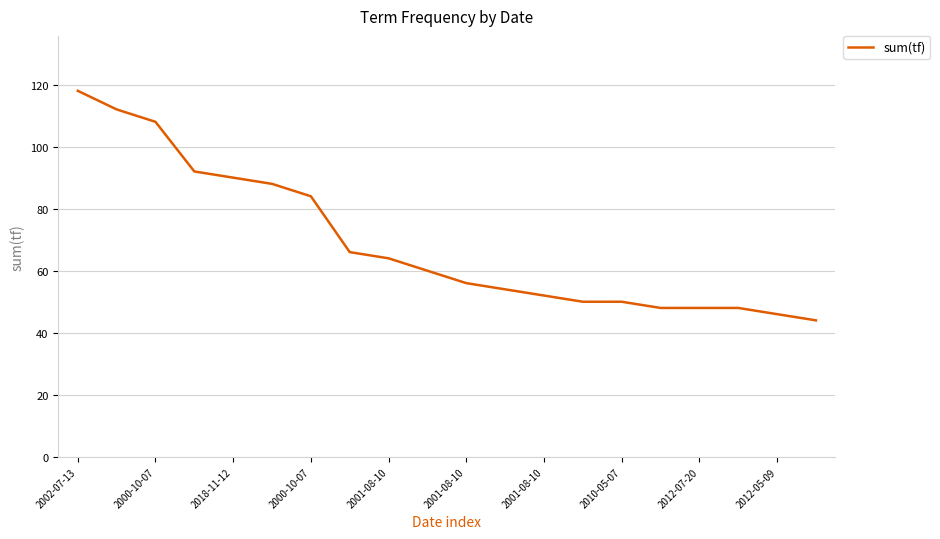

What is the smallest value displayed?

44